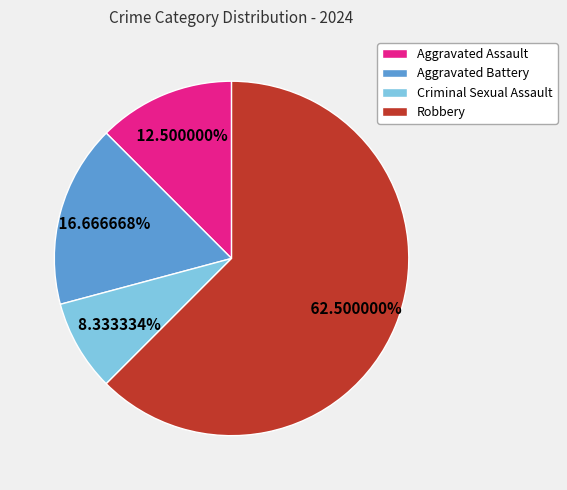

How many slices are in this pie chart?

4